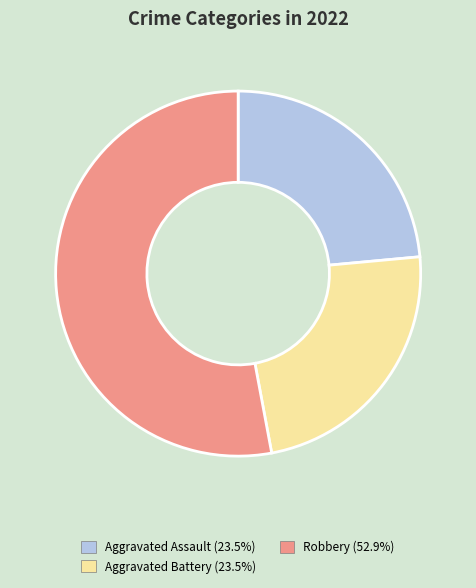

Count the number of slices in the pie.

3